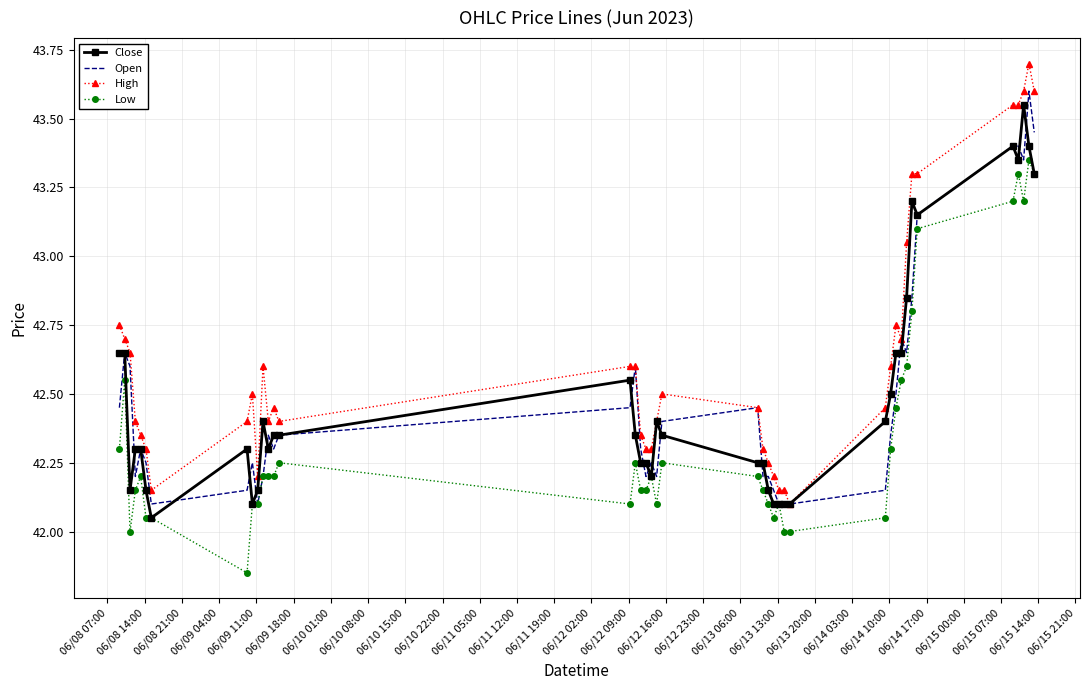

True or false: Low and High cross at least once.

False